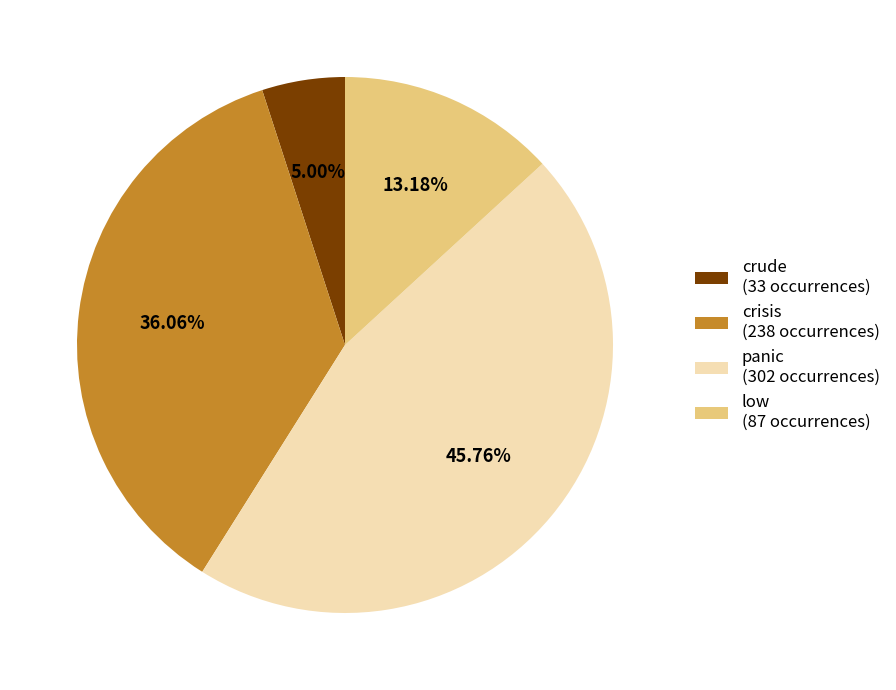

Approximately how many times larger is the value at low (87 occurrences) compared to crude (33 occurrences)?

2.6